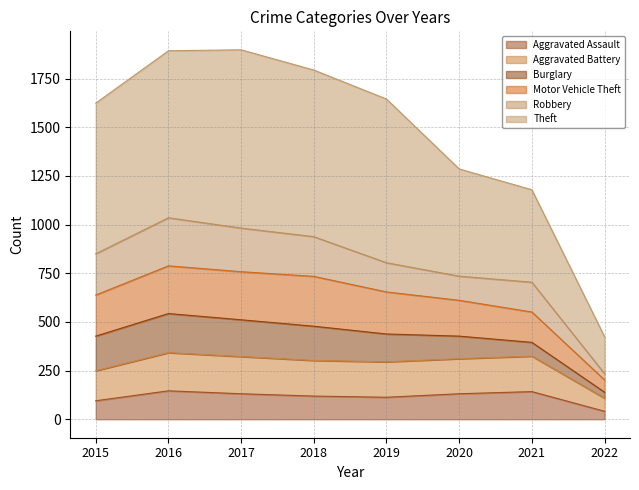

What is the highest value of the Aggravated Assault series?

146